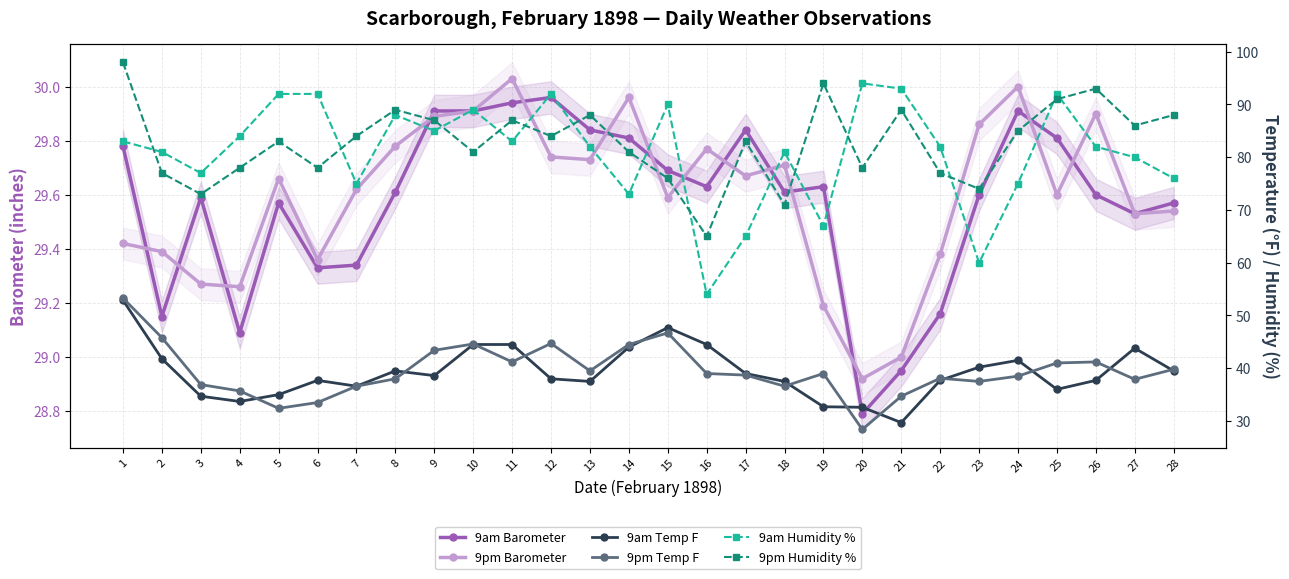

How many lines are shown in the chart?

6